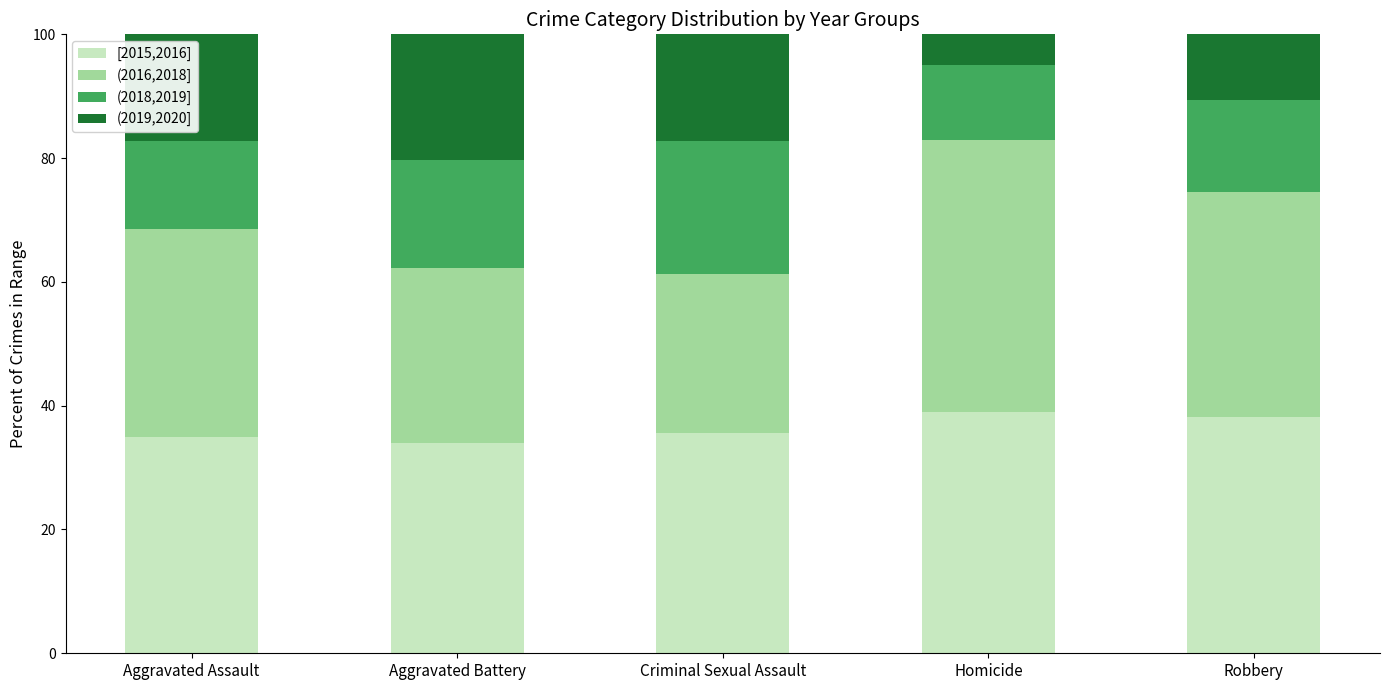

What is the difference between the second highest and second lowest values in the [2015,2016] series?

3.2